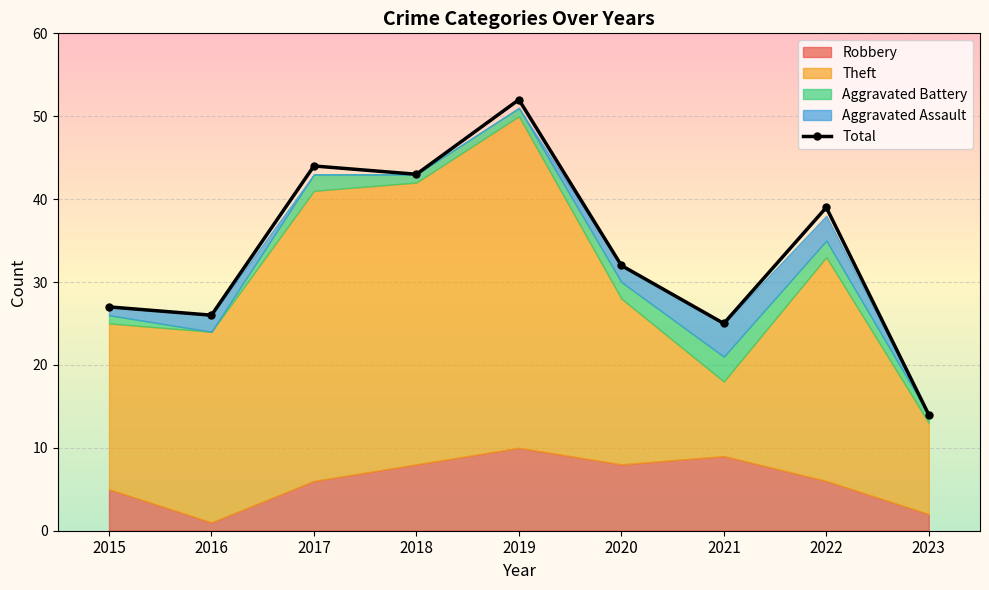

At which label is Aggravated Assault closest to 2?

2016